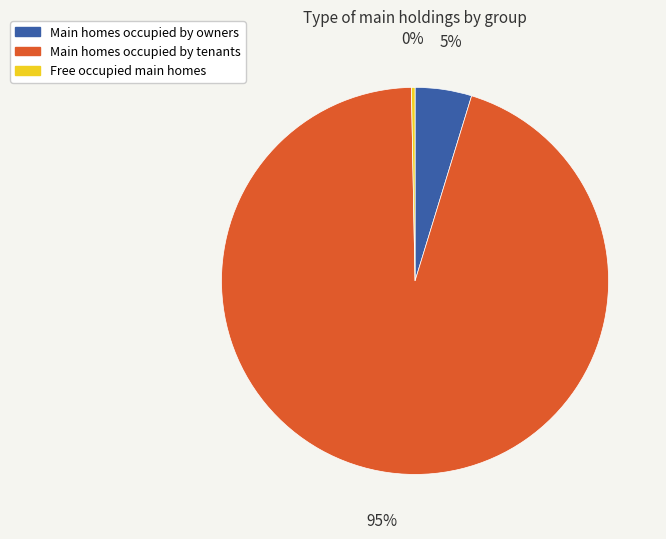

Which has a higher value, Free occupied main homes or Main homes occupied by owners?

Main homes occupied by owners